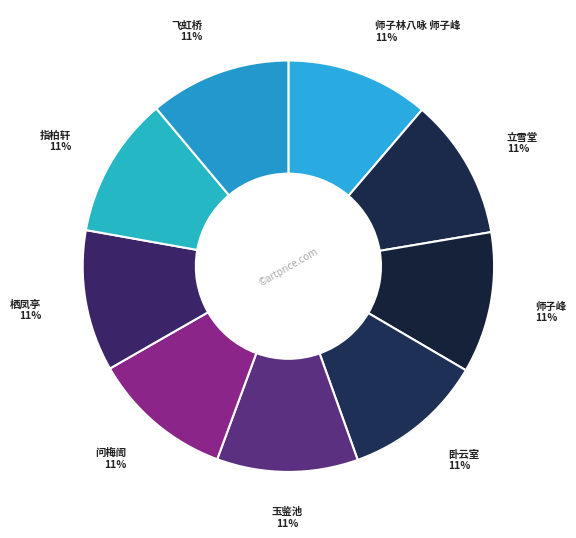

How many slices are in this pie chart?

9